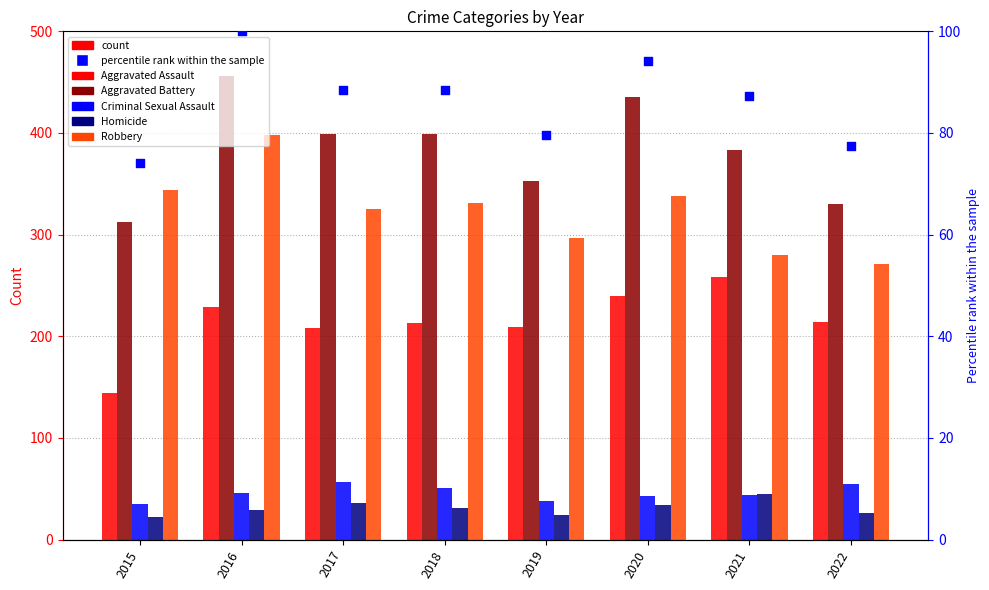

At how many categories does at least one series exceed 352?

6